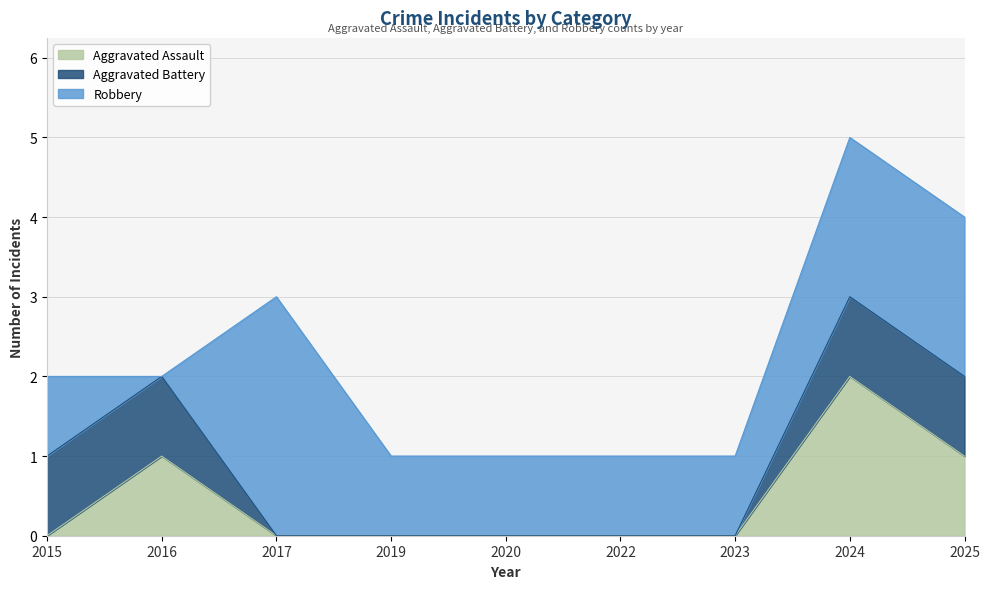

The value of Robbery at 2016 is -1. True or false?

False